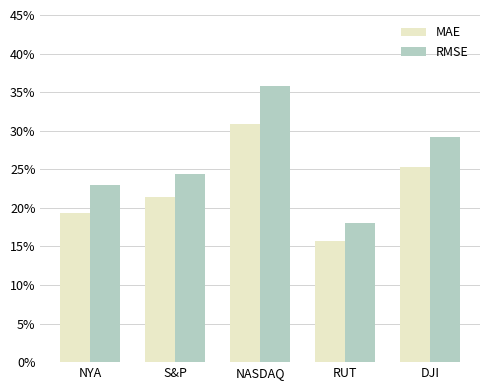

What is the approximate value of RMSE at NASDAQ?

0.4